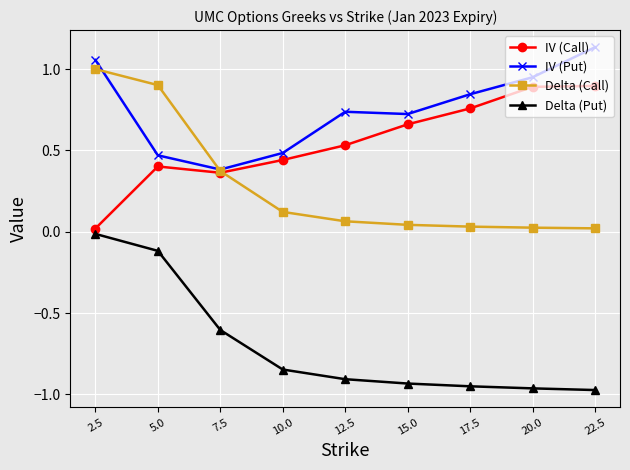

At which category does IV (Put) reach its first local peak?

12.5